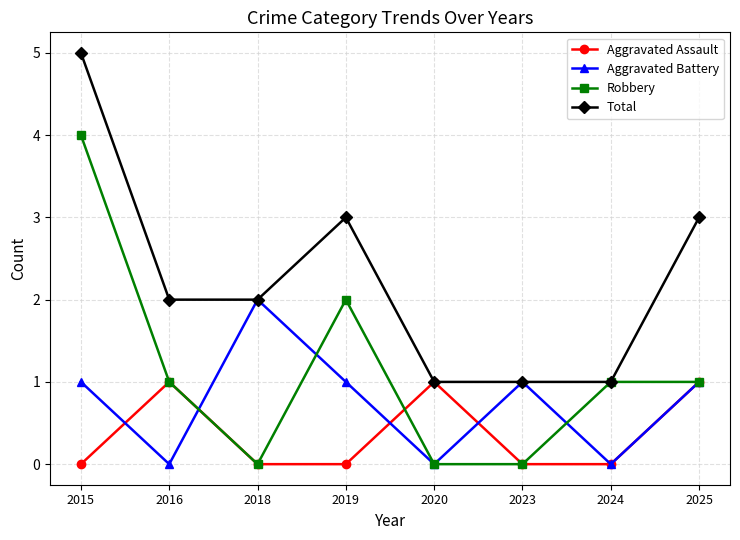

Reading left to right, transcribe all the data shown in this chart.

Aggravated Assault: 2015=0	2016=1	2018=0	2019=0	2020=1	2023=0	2024=0	2025=1
Aggravated Battery: 2015=1	2016=0	2018=2	2019=1	2020=0	2023=1	2024=0	2025=1
Robbery: 2015=4	2016=1	2018=0	2019=2	2020=0	2023=0	2024=1	2025=1
Total: 2015=5	2016=2	2018=2	2019=3	2020=1	2023=1	2024=1	2025=3